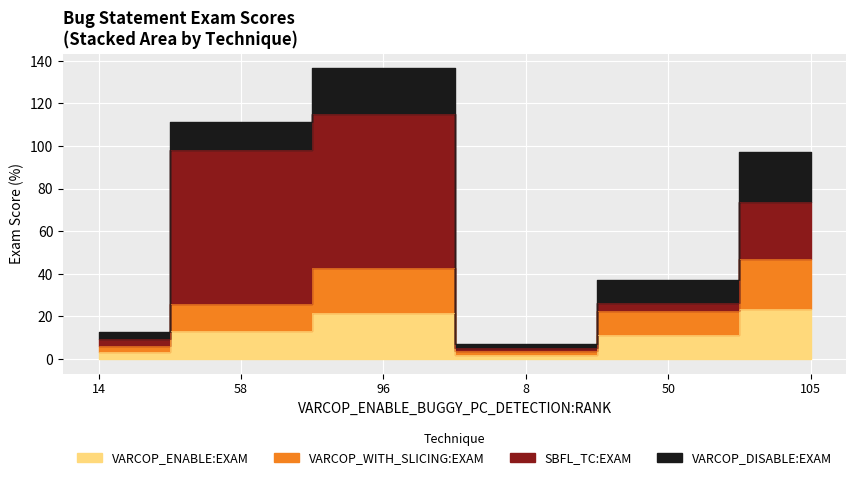

What position from the right is 50?

2